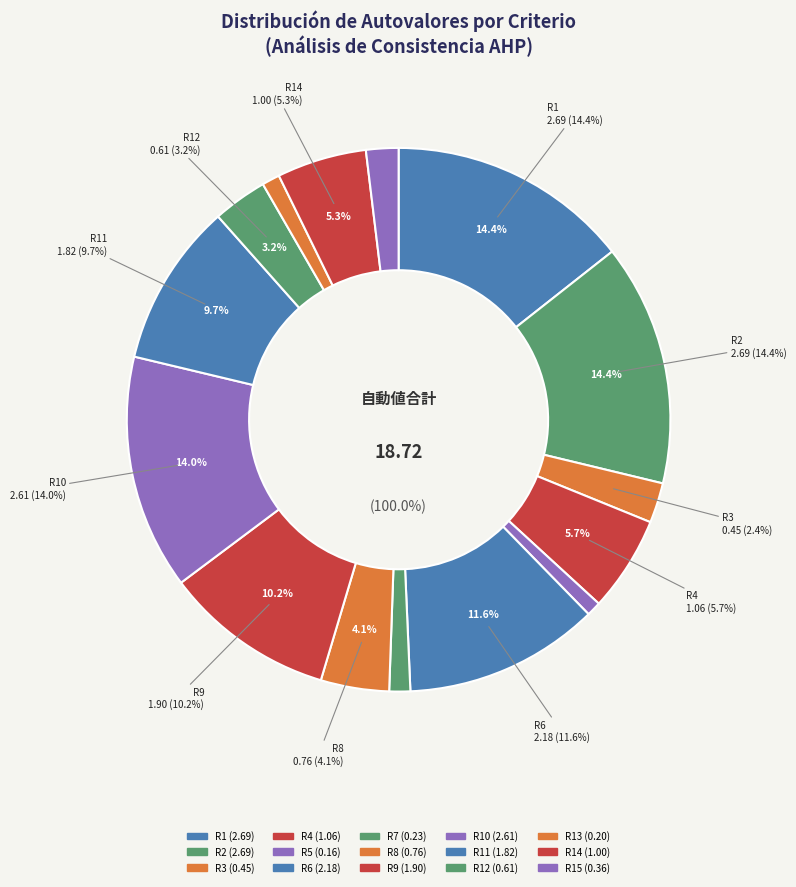

To the nearest percent, what portion does R2 represent?

14%